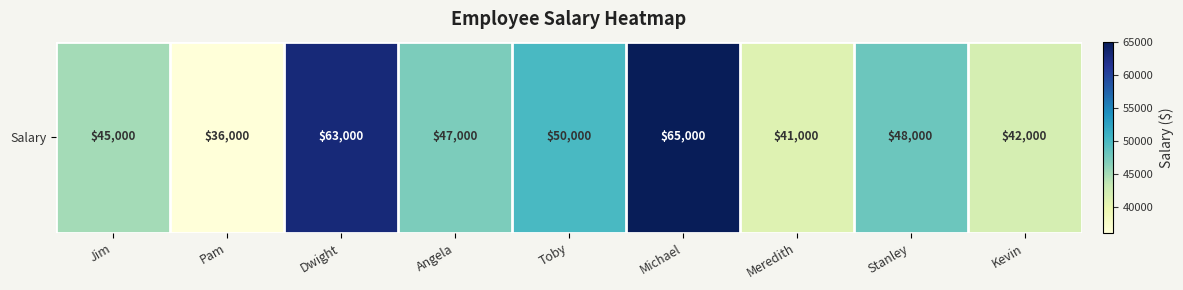

Reading right to left, transcribe all the data shown in this chart.

Kevin=42000	Stanley=48000	Meredith=41000	Michael=65000	Toby=50000	Angela=47000	Dwight=63000	Pam=36000	Jim=45000